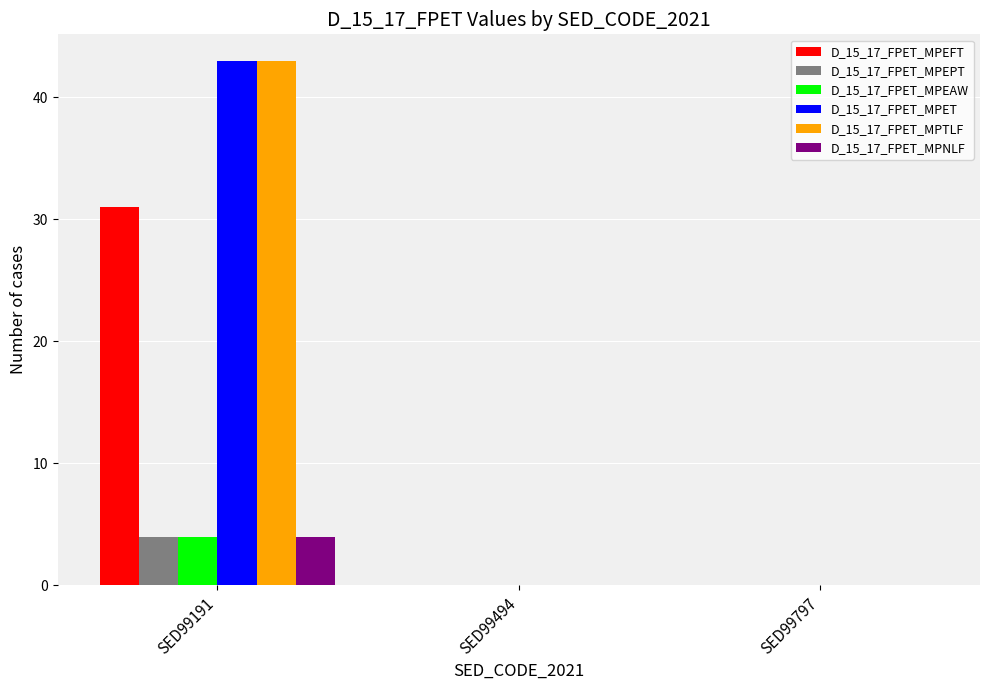

At which category is the sum across all series the highest?

SED99191